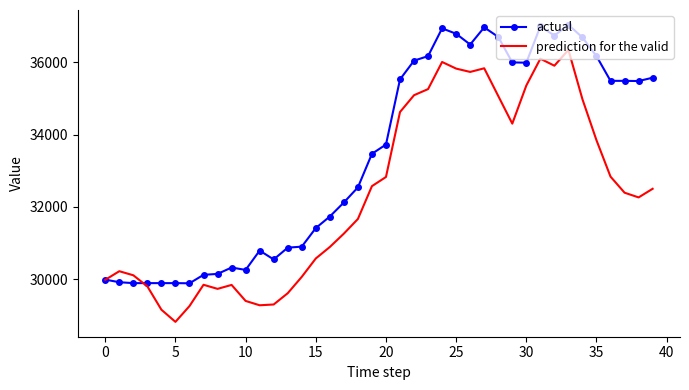

Rank the series by their average value, from lowest to highest.

prediction for the valid, actual